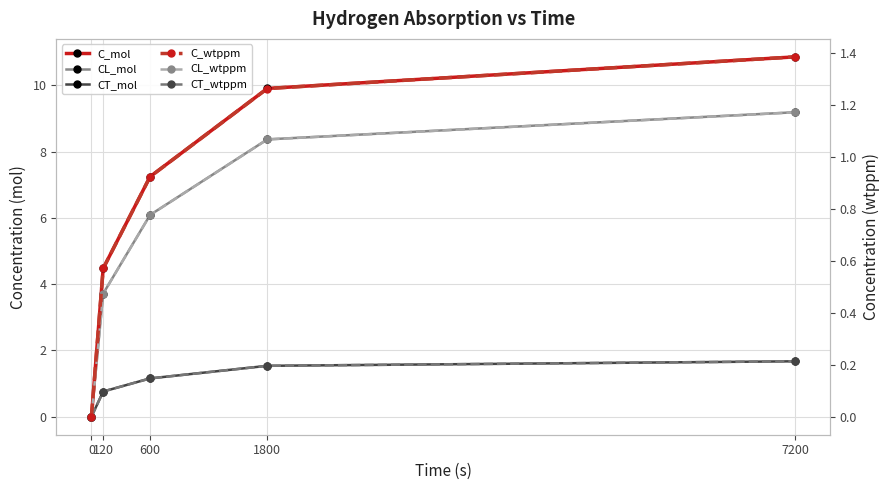

At which category is the sum across all series the highest?

7200